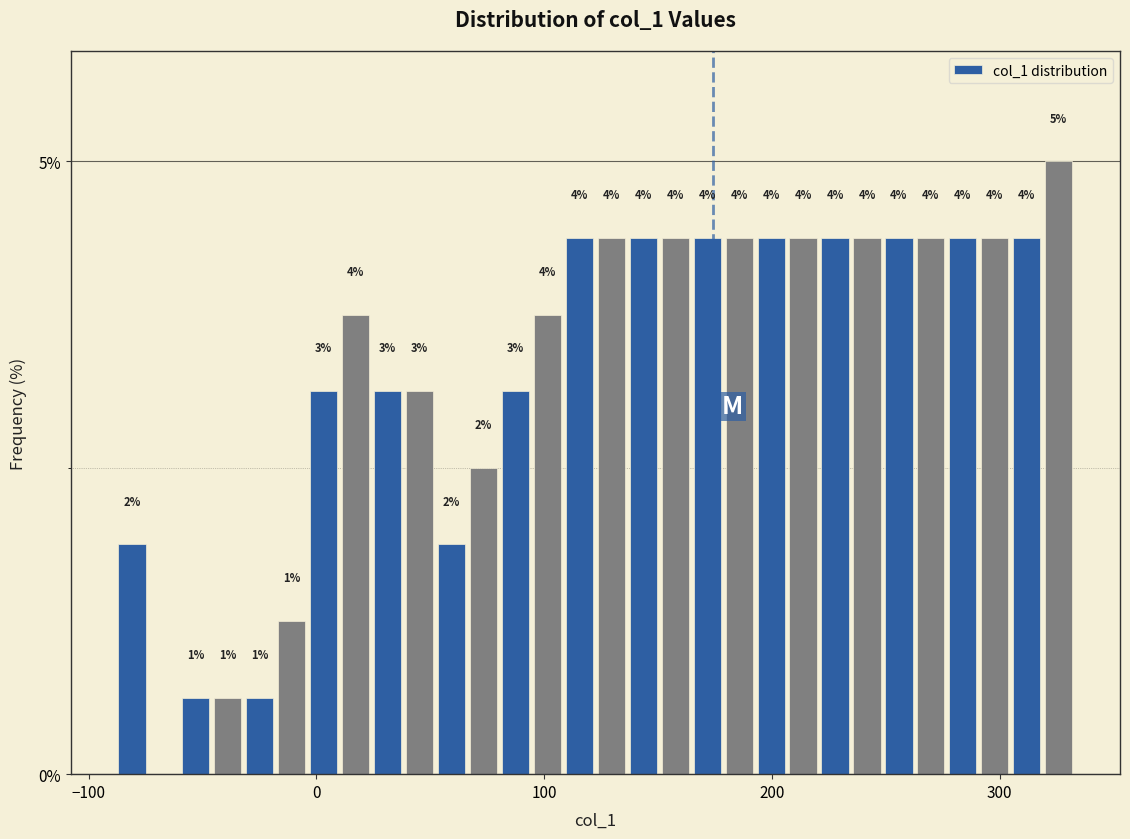

Around what value on the x-axis is the tallest bar? Give the approximate position of its centre, as read against the axis.

330